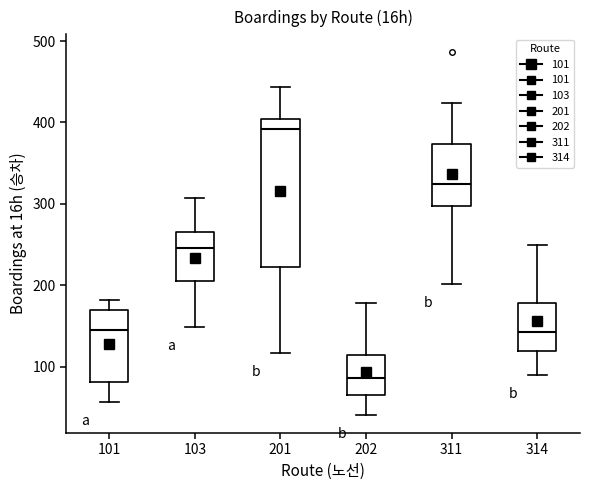

Which box's median line is the lowest?

202